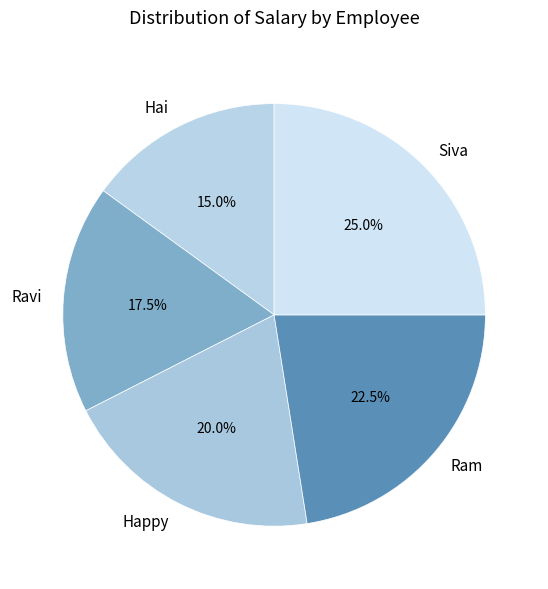

What is the ratio of the value at Hai to the value at Ravi?

0.9